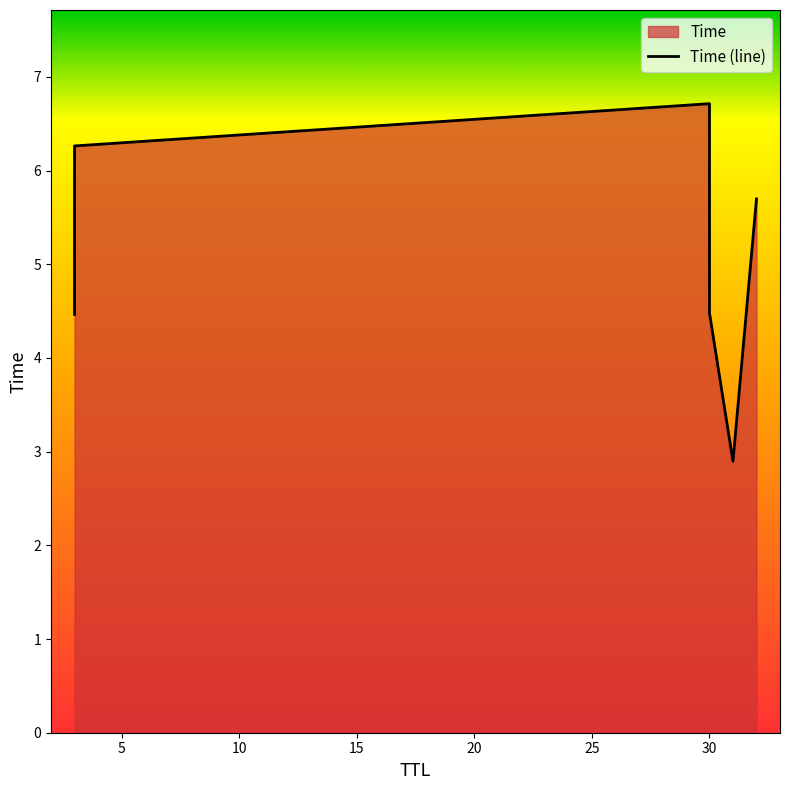

Between 31 and 30, which is larger?

30